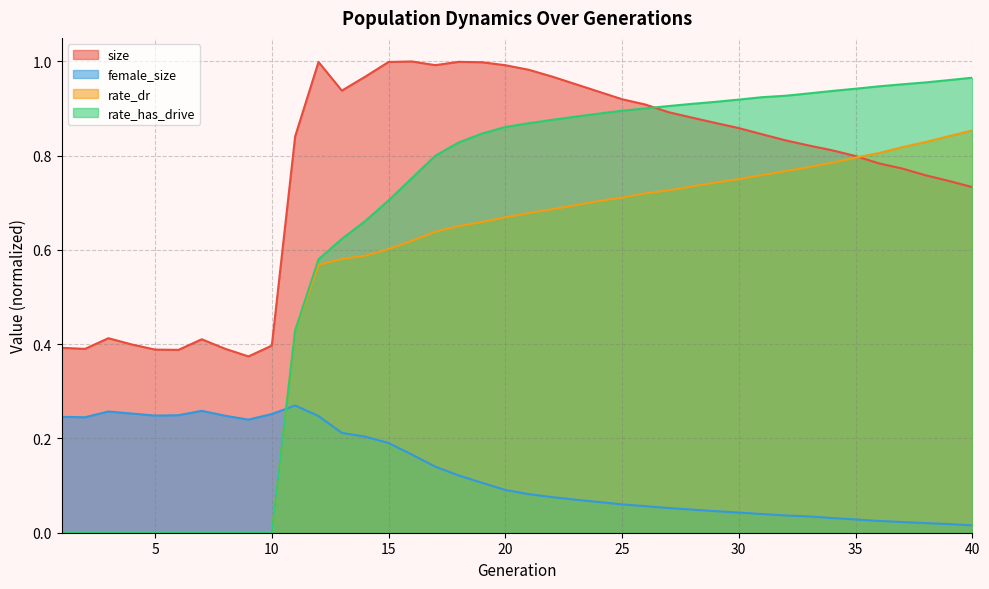

Read the rate_dr value at 27.

0.7